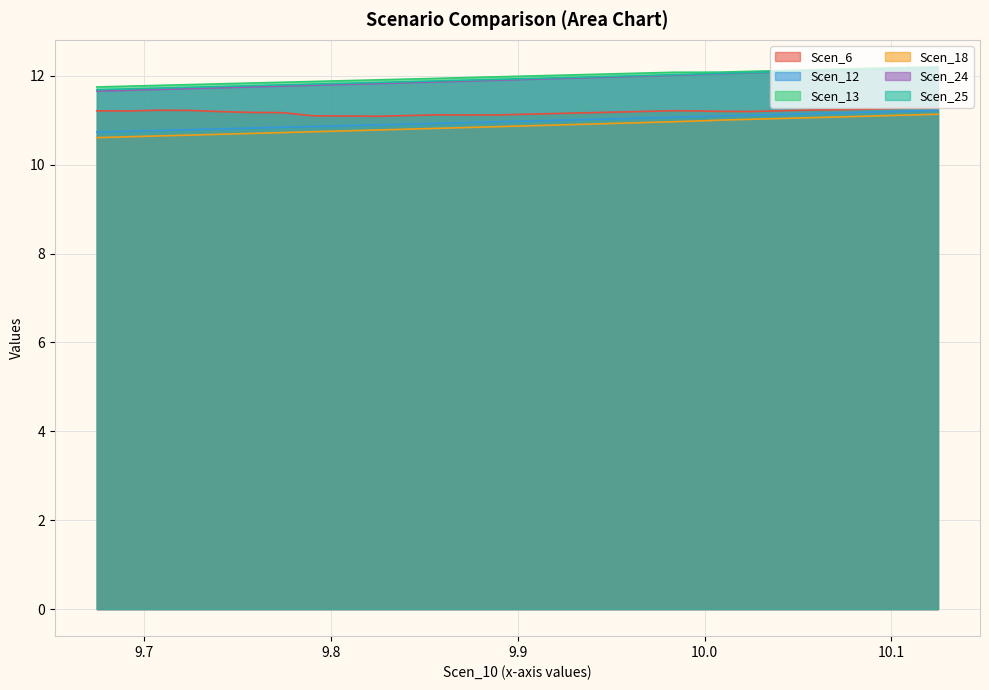

What is the smallest value displayed?

10.6